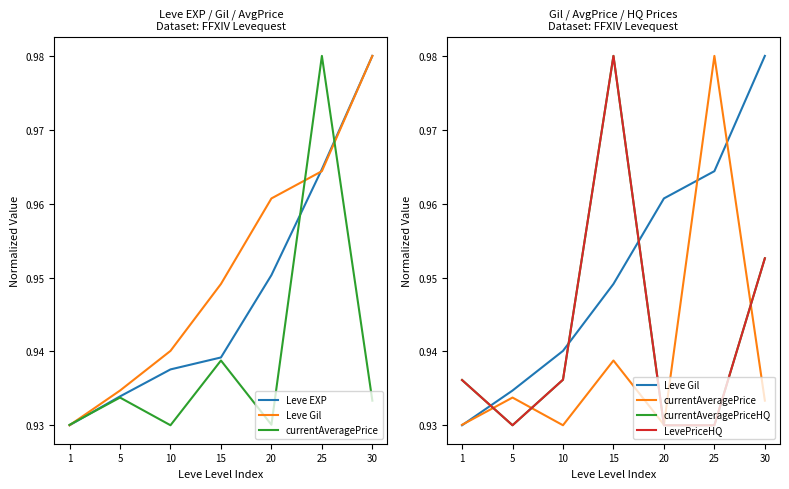

What is the value of the Leve EXP point at the 2nd from the left?

0.9